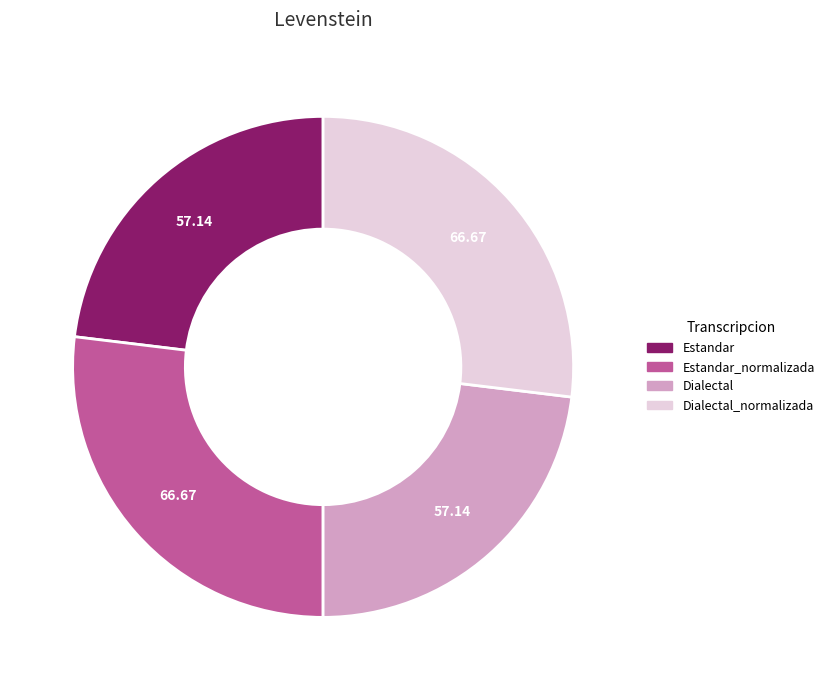

Is there a majority slice in this chart?

No